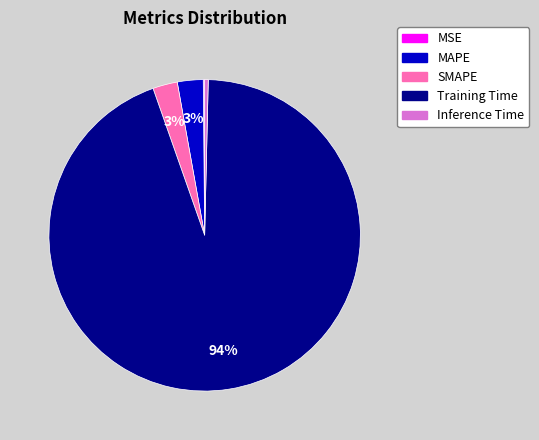

To the nearest percent, what is the difference between the largest and smallest slice percentages?

94%